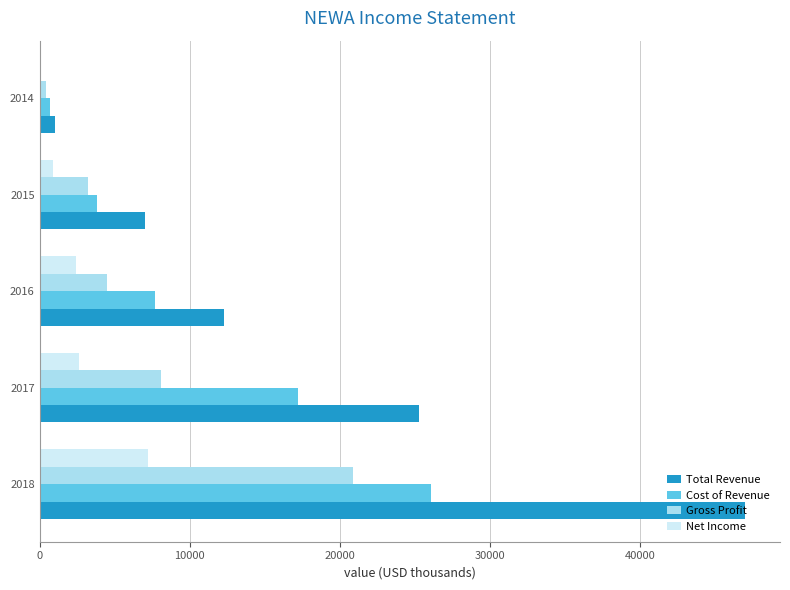

Which category has the highest value in the Total Revenue series?

2018